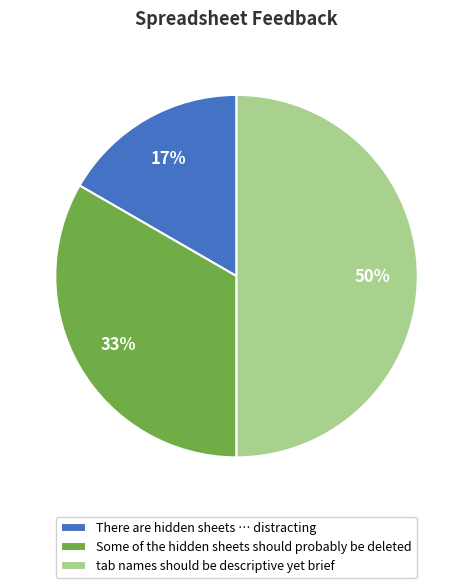

Does Some of the hidden sheets should probably be deleted account for over 50% of the chart?

No